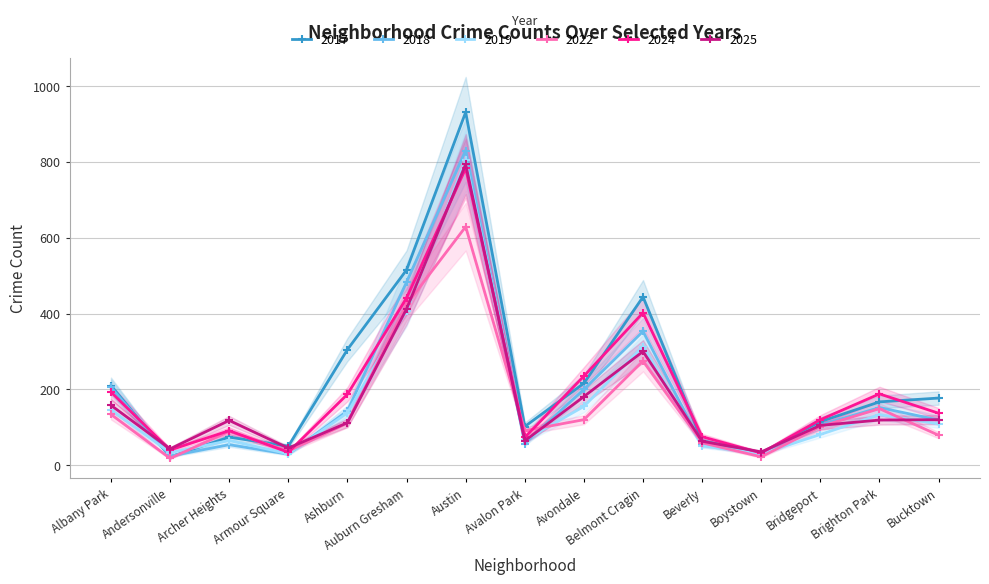

How many values in the 2017 series exceed 167?

7